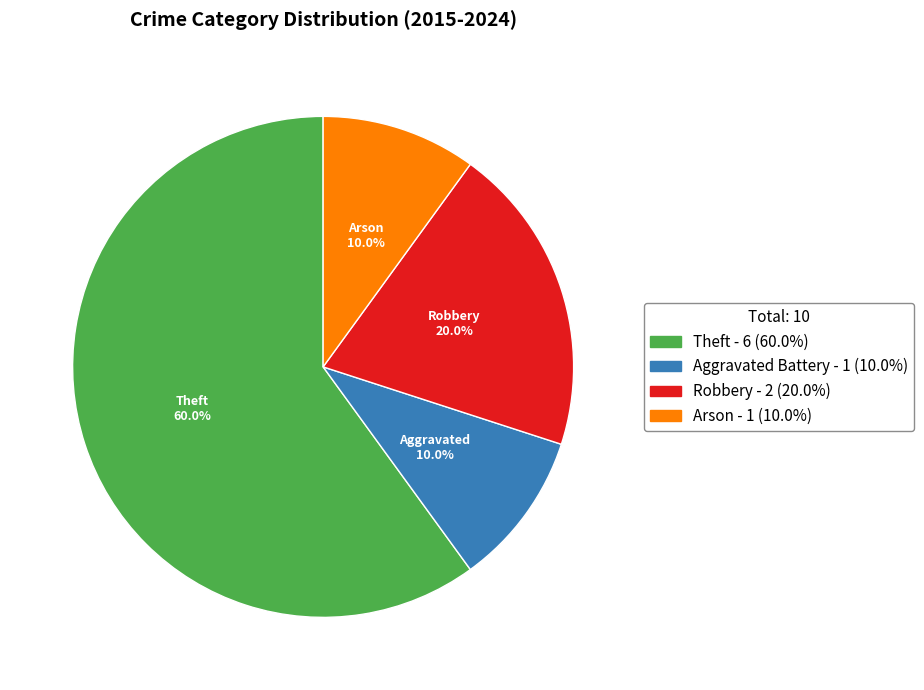

Is there any slice that represents more than half of the pie?

Yes